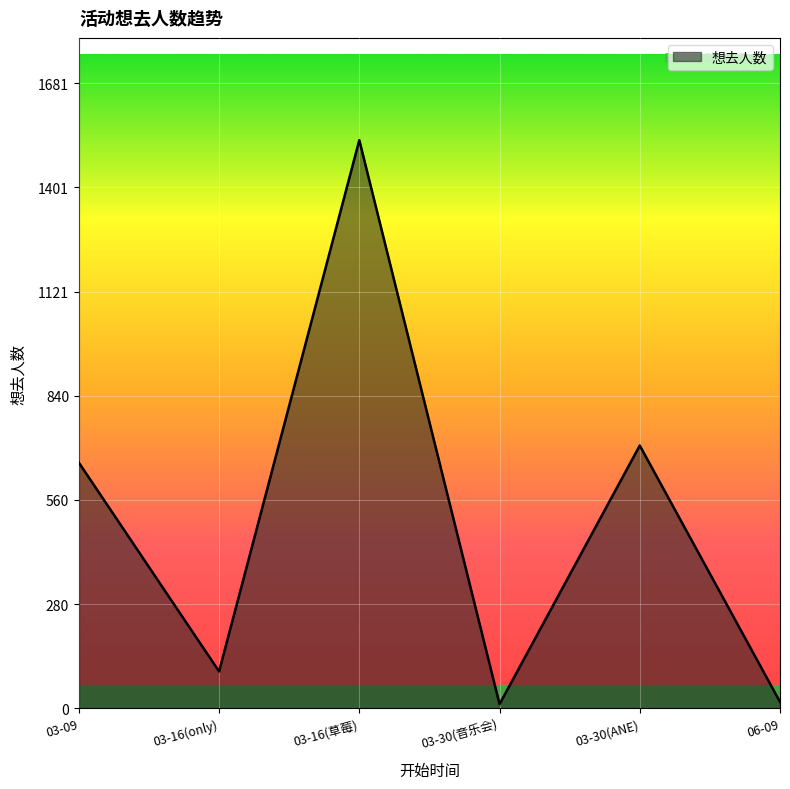

Where is the first local minimum?

03-16(only)